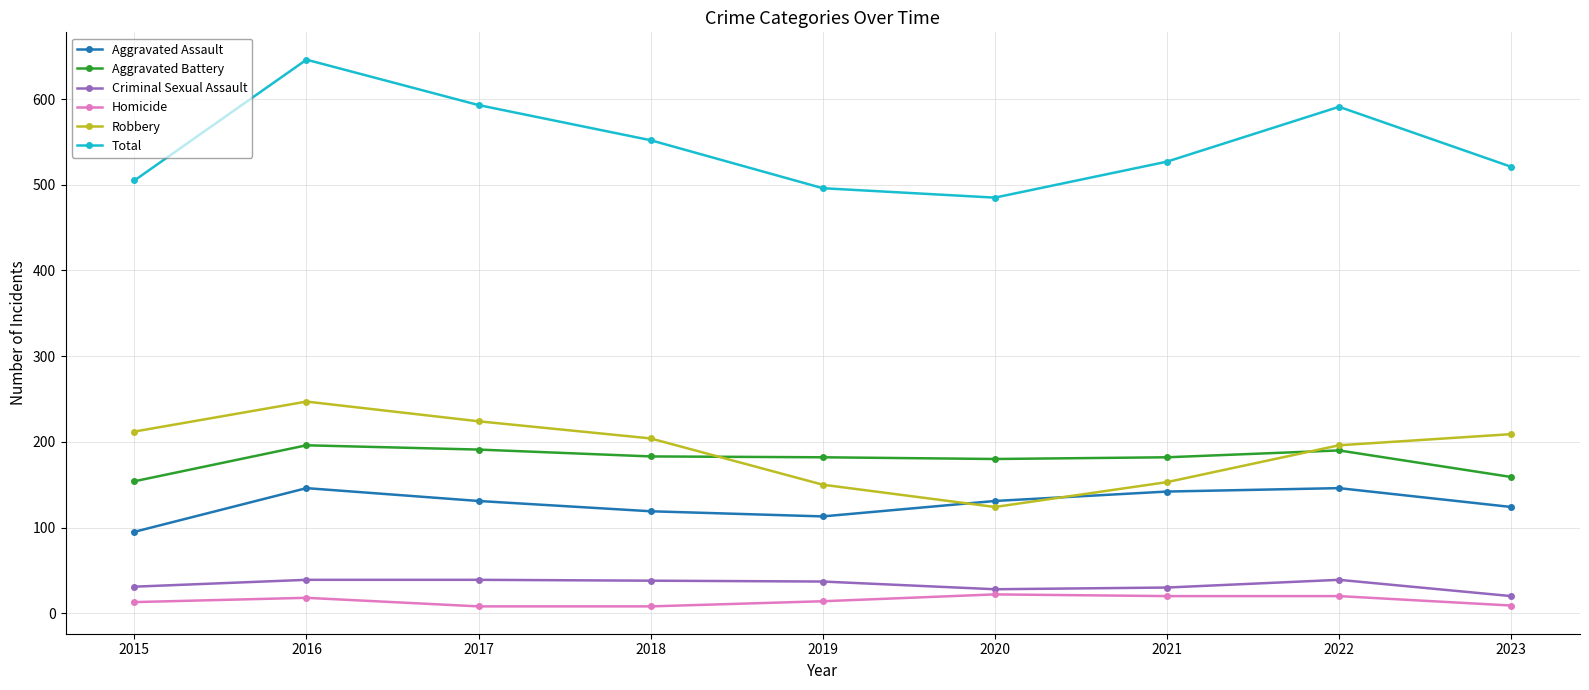

What is the difference between the highest and lowest values at 2023?

512